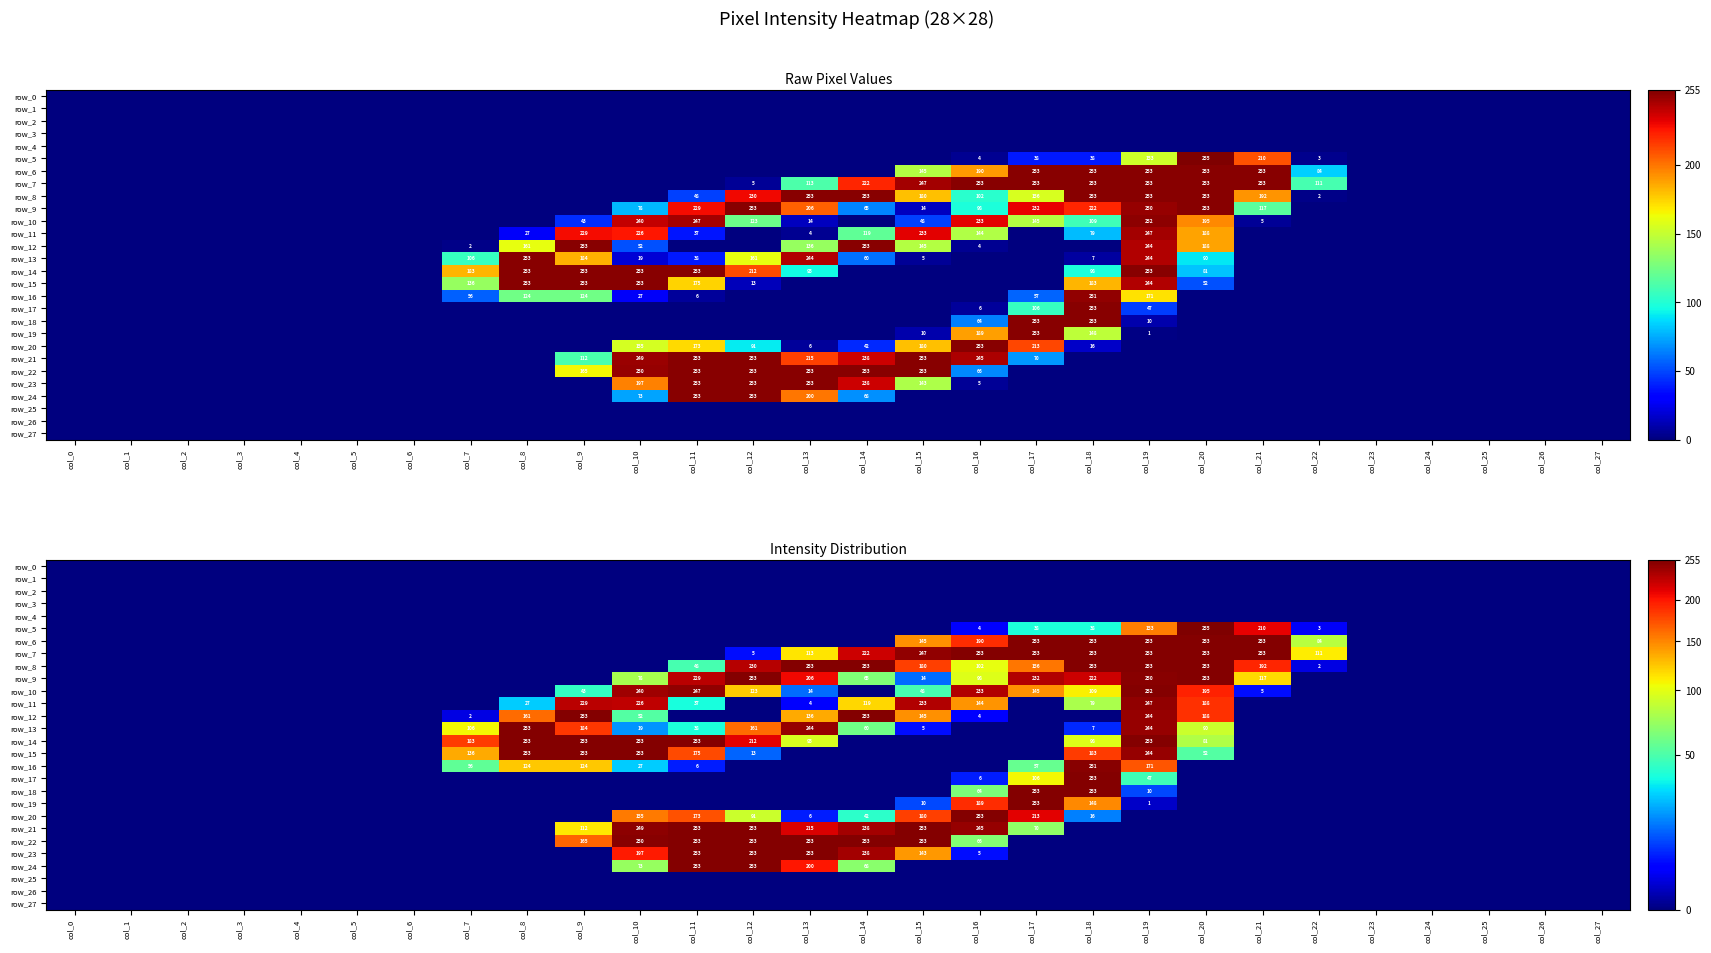

Rank the series by their maximum value, from lowest to highest.

row_0, row_1, row_2, row_3, row_4, row_25, row_26, row_27, row_11, row_16, row_10, row_6, row_7, row_8, row_9, row_12, row_13, row_14, row_15, row_17, row_18, row_19, row_20, row_21, row_22, row_23, row_24, row_5